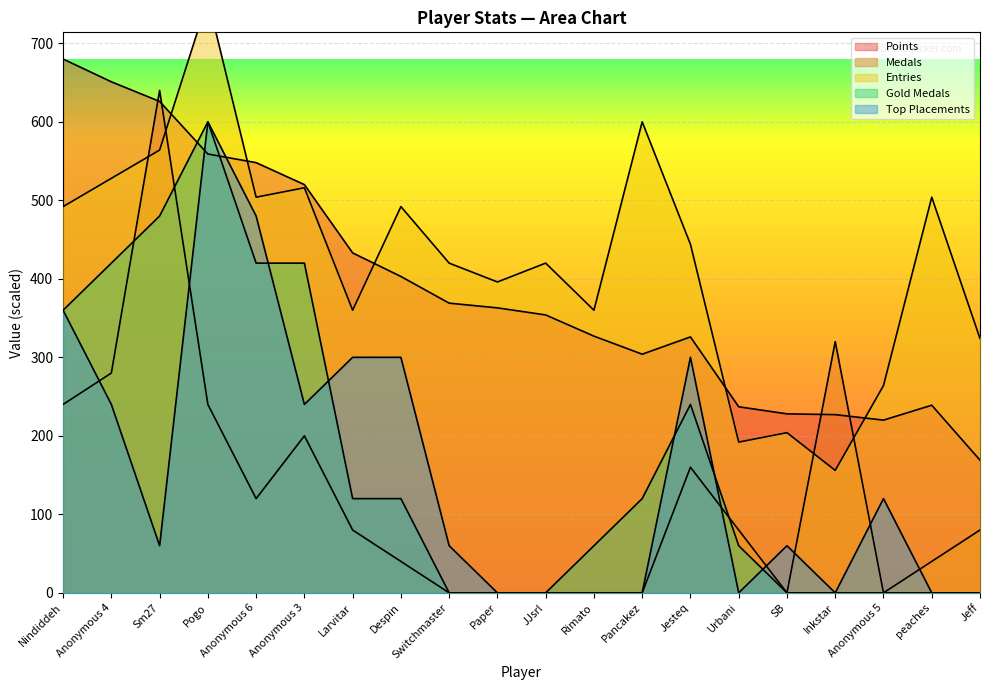

What is the minimum value for Entries?

156